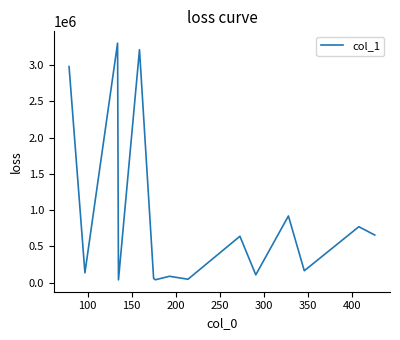

What is the greatest value displayed?

3303559.0